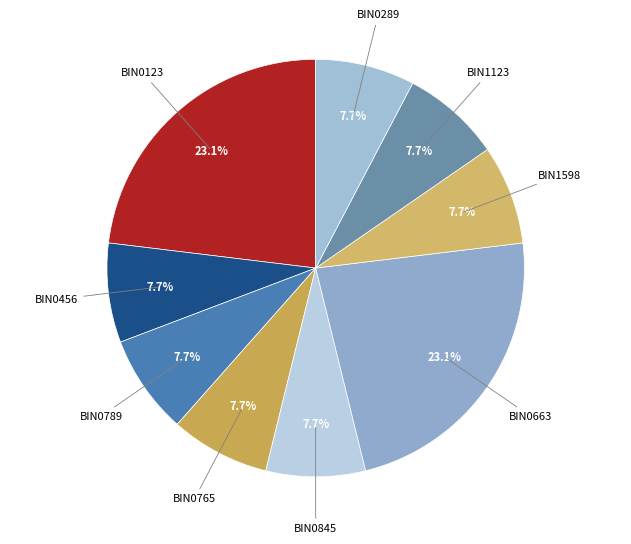

Approximately how many times larger is the value at BIN0123 compared to BIN0456?

3.0